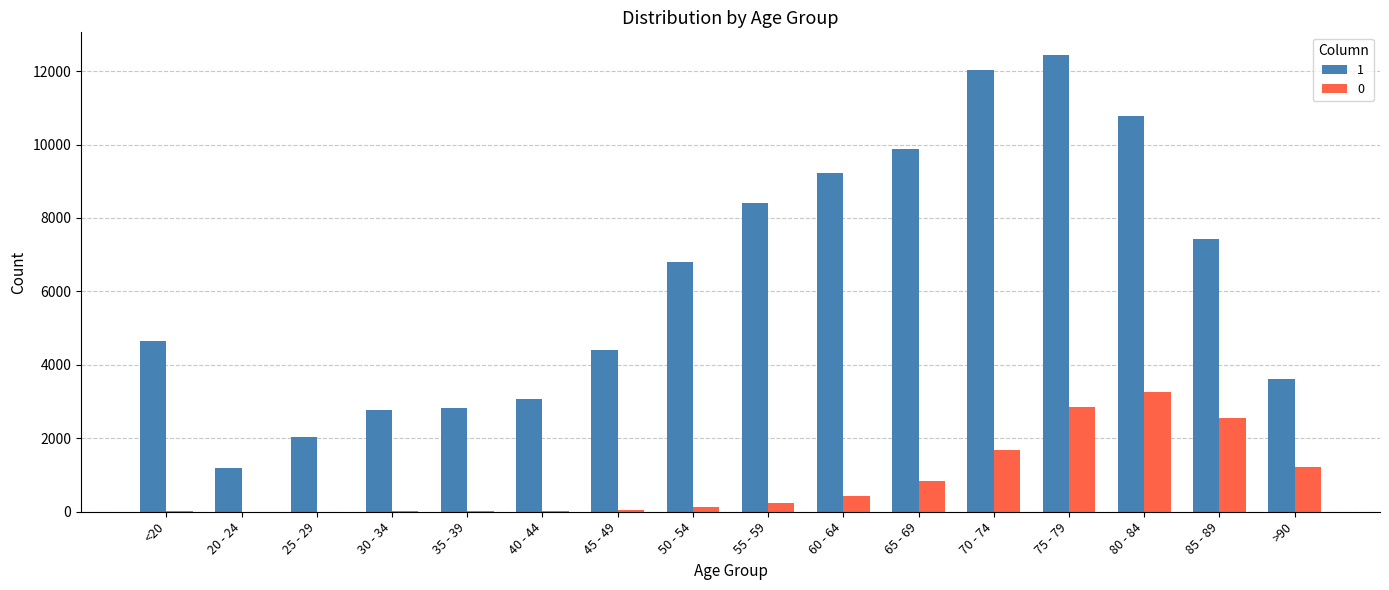

Is the value of 1 at 65 - 69 greater than the value of 0 at 40 - 44?

Yes